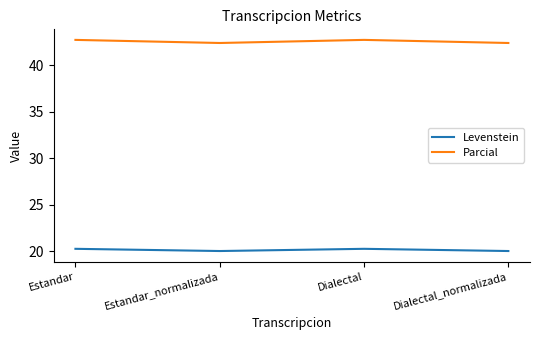

Rank the series by their maximum value, from highest to lowest.

Parcial, Levenstein